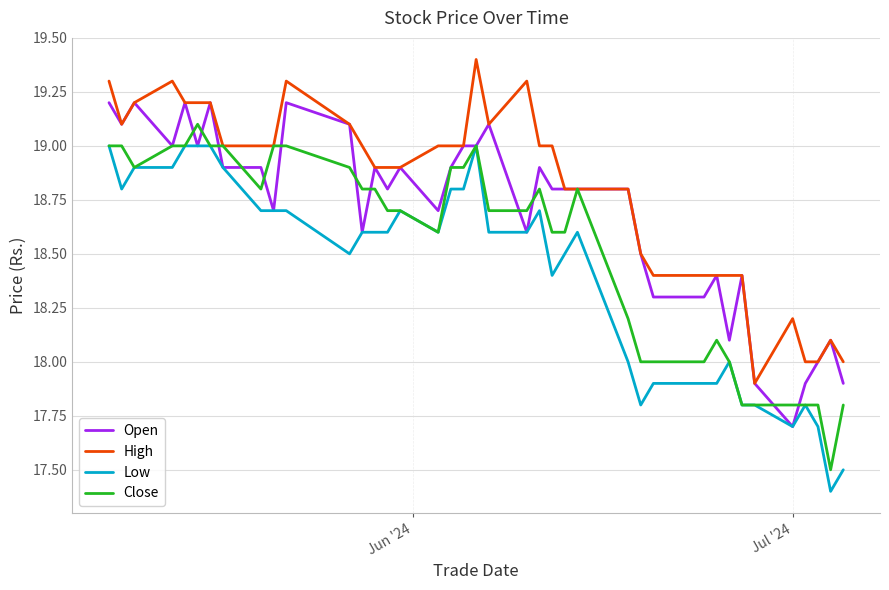

Which series has the largest total across all categories?

High